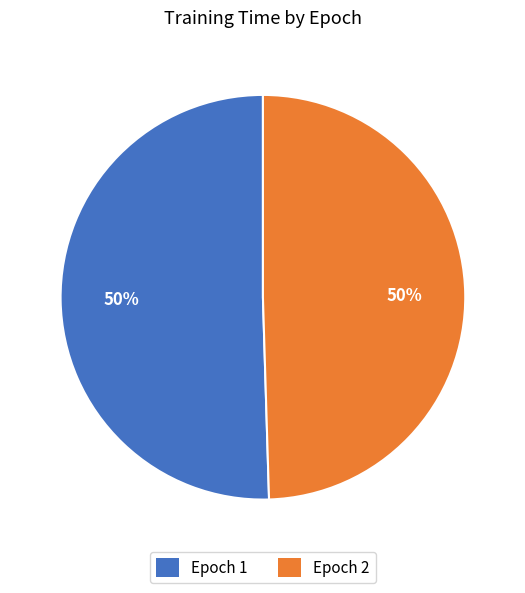

To the nearest percent, what is the average slice percentage?

50%